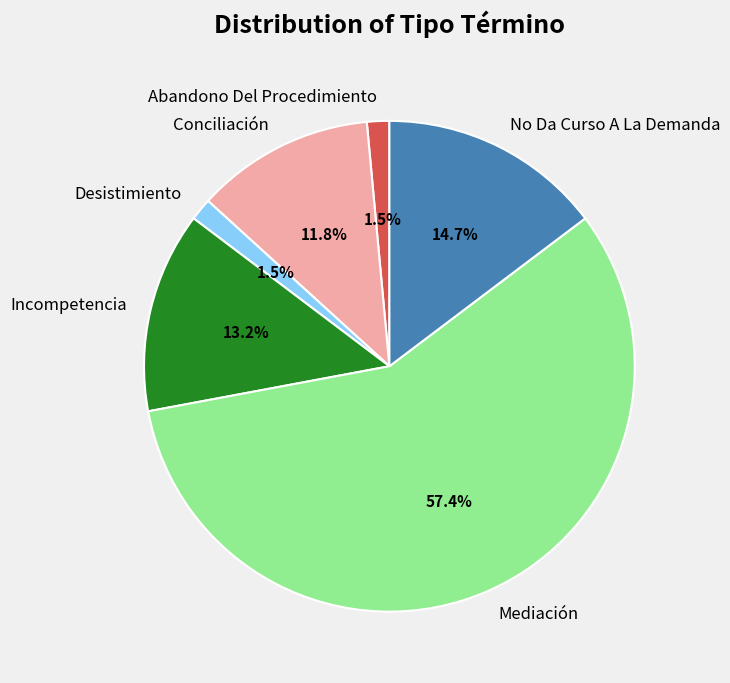

Do Mediación and Abandono Del Procedimiento together represent more than half of the pie?

Yes